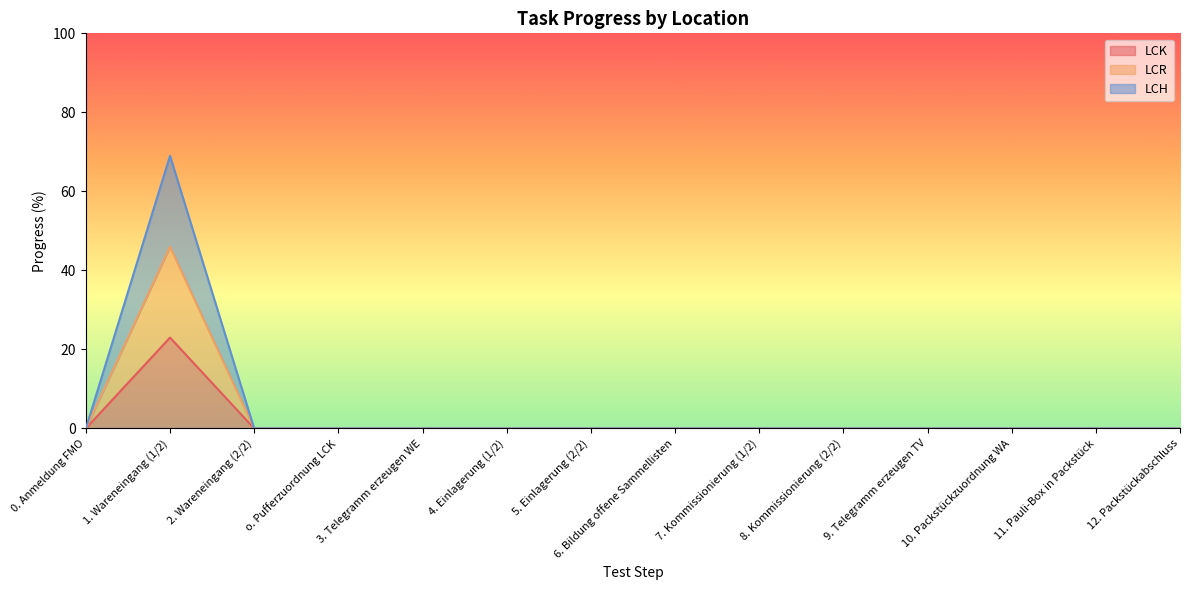

Reading left to right, what are all the values shown in this chart?

LCK: 0. Anmeldung FMO=0	1. Wareneingang (1/2)=23	2. Wareneingang (2/2)=0	o. Pufferzuordnung LCK=0	3. Telegramm erzeugen WE=0	4. Einlagerung (1/2)=0	5. Einlagerung (2/2)=0	6. Bildung offene Sammellisten=0	7. Kommissionierung (1/2)=0	8. Kommissionierung (2/2)=0	9. Telegramm erzeugen TV=0	10. Packstückzuordnung WA=0	11. Pauli-Box in Packstück=0	12. Packstückabschluss=0
LCR: 0. Anmeldung FMO=0	1. Wareneingang (1/2)=46	2. Wareneingang (2/2)=0	o. Pufferzuordnung LCK=0	3. Telegramm erzeugen WE=0	4. Einlagerung (1/2)=0	5. Einlagerung (2/2)=0	6. Bildung offene Sammellisten=0	7. Kommissionierung (1/2)=0	8. Kommissionierung (2/2)=0	9. Telegramm erzeugen TV=0	10. Packstückzuordnung WA=0	11. Pauli-Box in Packstück=0	12. Packstückabschluss=0
LCH: 0. Anmeldung FMO=0	1. Wareneingang (1/2)=69	2. Wareneingang (2/2)=0	o. Pufferzuordnung LCK=0	3. Telegramm erzeugen WE=0	4. Einlagerung (1/2)=0	5. Einlagerung (2/2)=0	6. Bildung offene Sammellisten=0	7. Kommissionierung (1/2)=0	8. Kommissionierung (2/2)=0	9. Telegramm erzeugen TV=0	10. Packstückzuordnung WA=0	11. Pauli-Box in Packstück=0	12. Packstückabschluss=0